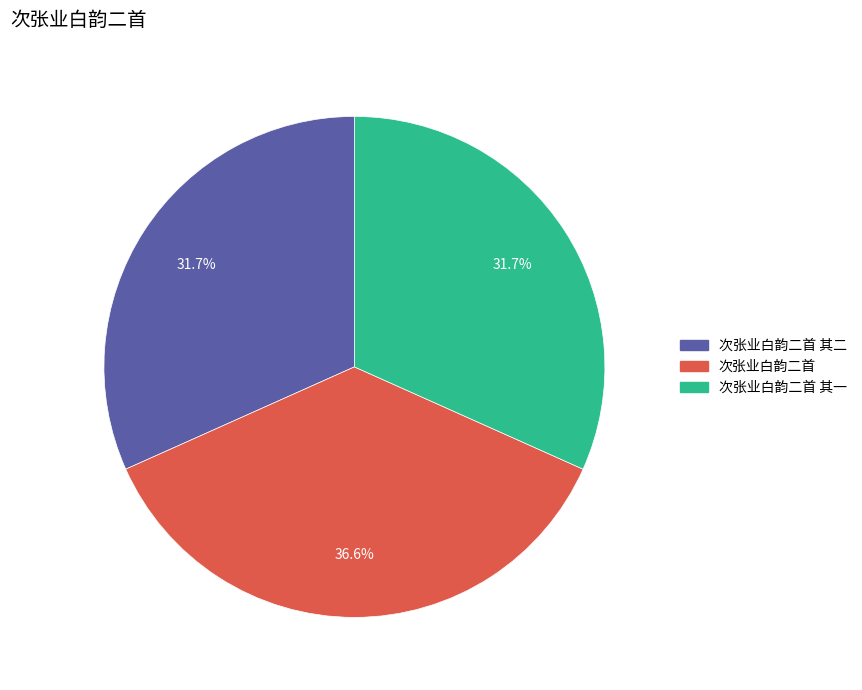

Combined, what portion of the pie is 次张业白韵二首 and 次张业白韵二首 其二?

68.3%